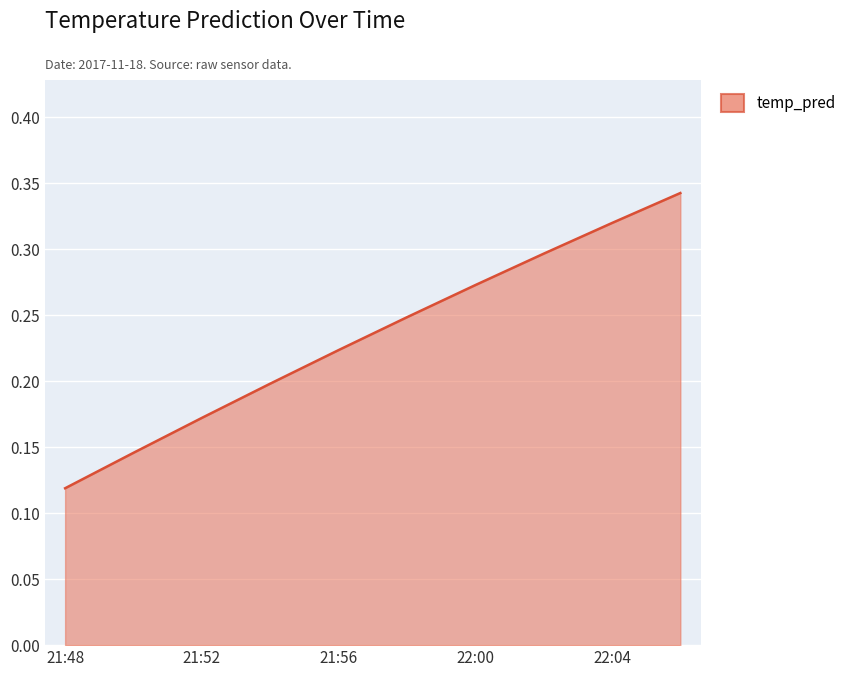

What is the average value?

0.2